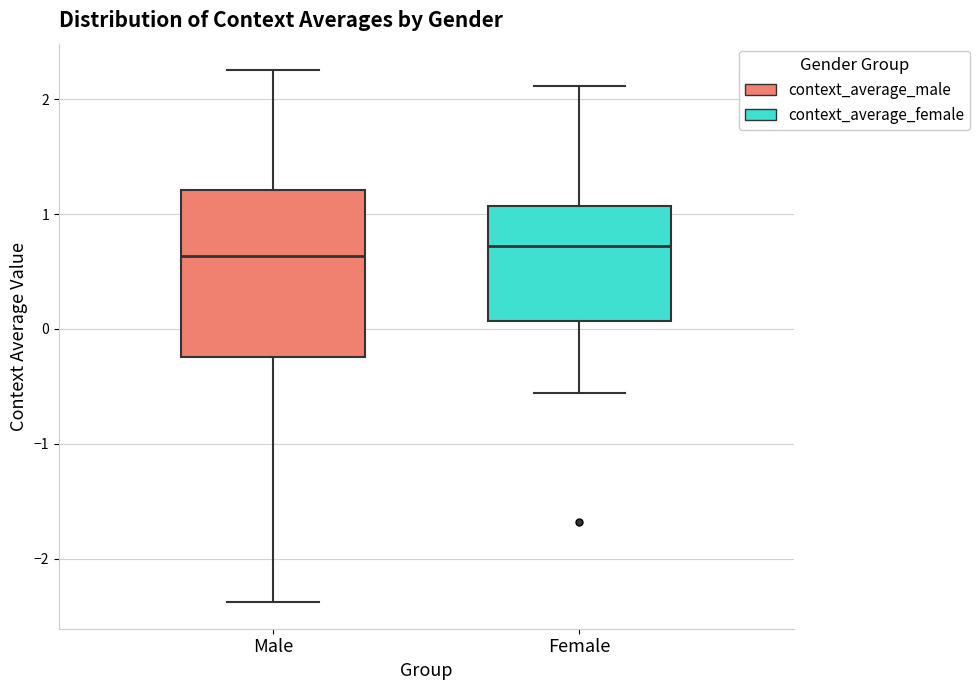

Where is the lower edge of the box for Male on the y-axis? The values are not printed on the chart, so give them approximately, as read against the axis.

-0.2